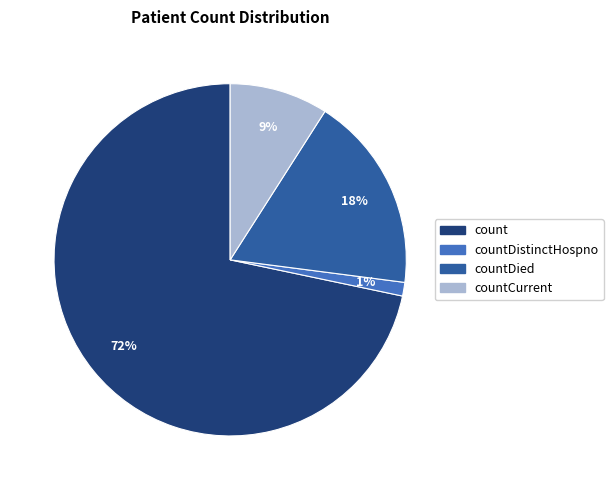

Is there a majority slice in this chart?

Yes